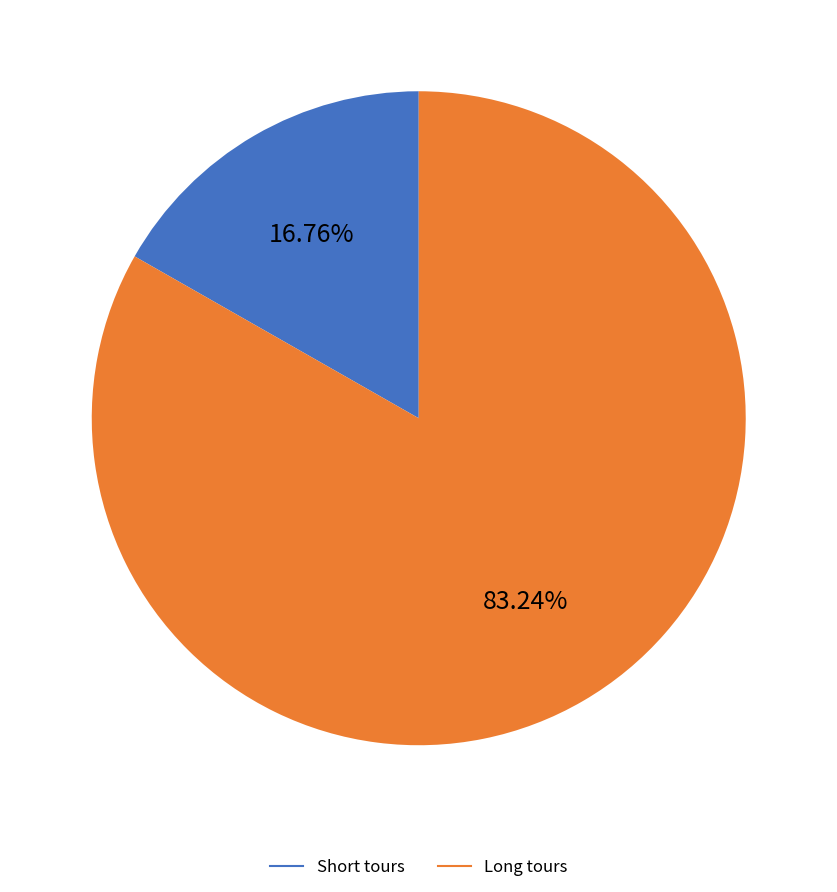

Is there any slice that represents more than half of the pie?

Yes